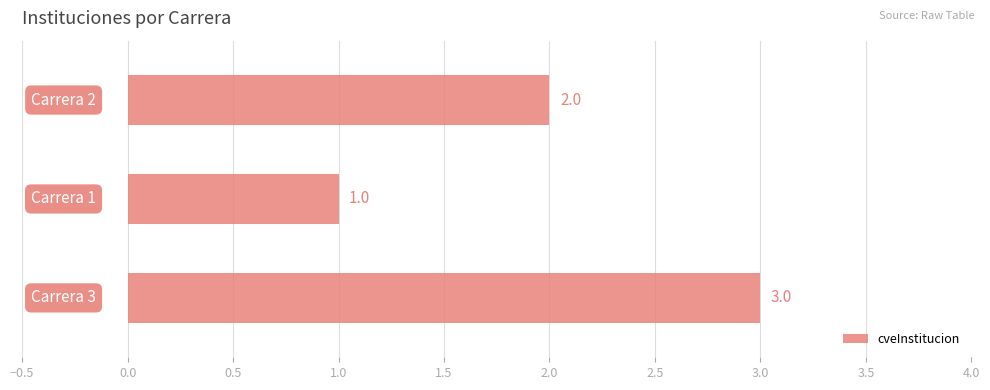

Count the values in the range 1 to 3.

3